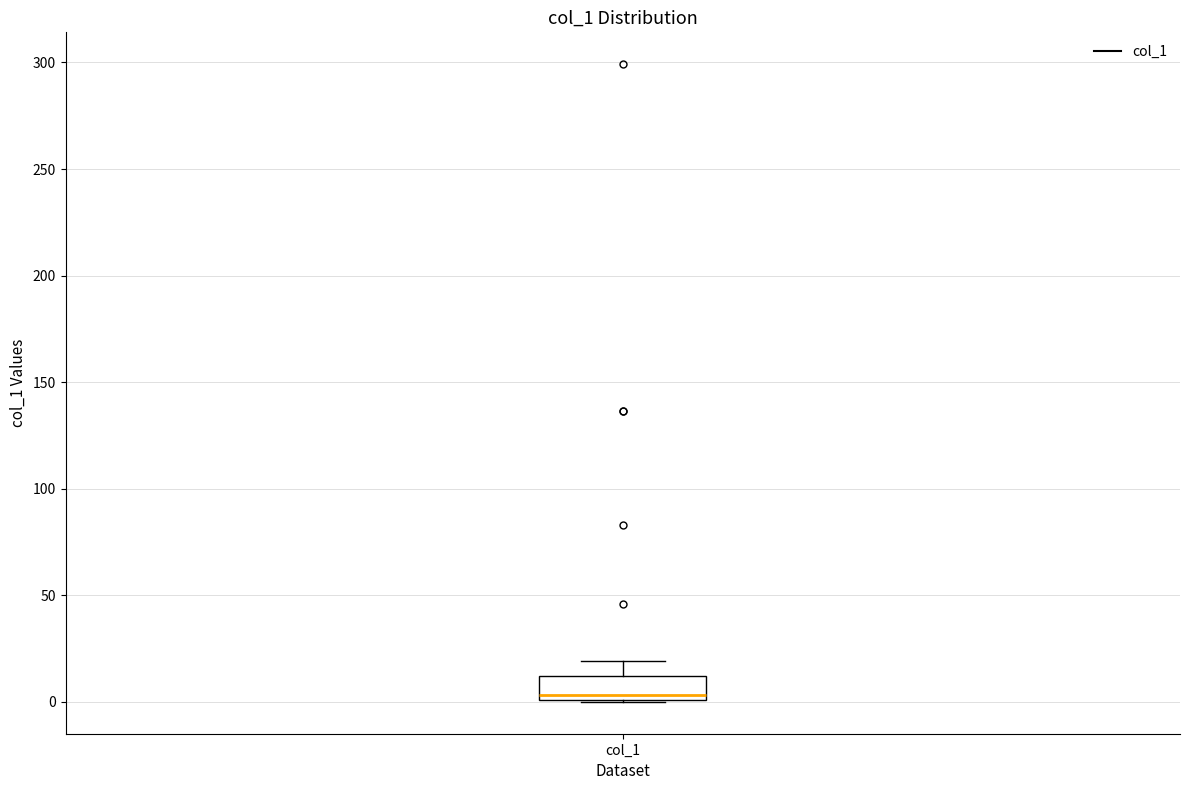

Read this box plot against the y-axis: the position of the median line, the range covered by the box, and the ends of both whiskers. The values are not printed on the chart, so give them approximately, as read against the axis.

median 5, box 0 to 10, whiskers 0 to 20